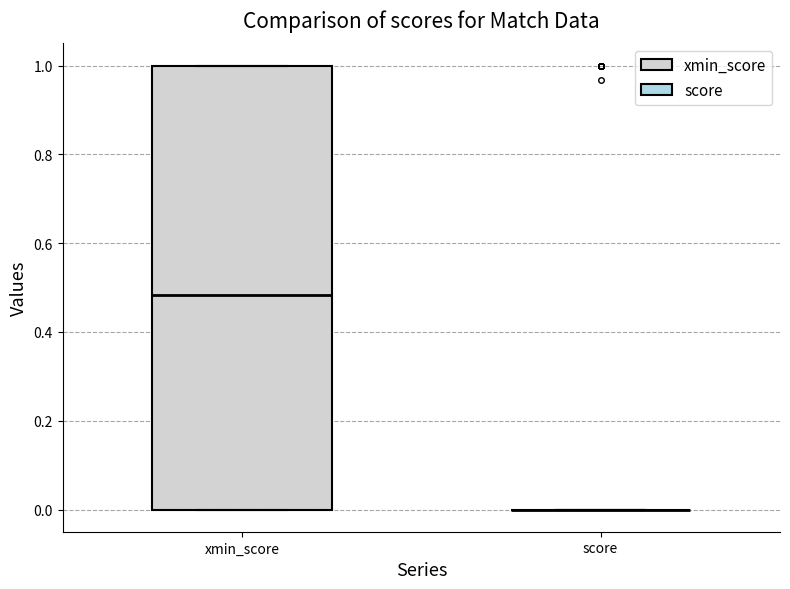

Reading left to right, read every box against the y-axis: the position of its median line, the range the box covers, and the ends of its whiskers. The values are not printed on the chart, so give them approximately, as read against the axis.

xmin_score: median 0.48, box 0.00 to 1.00, whiskers 0.00 to 1.00
score: box collapsed to a line at 0.00, whiskers 0.00 to 0.00